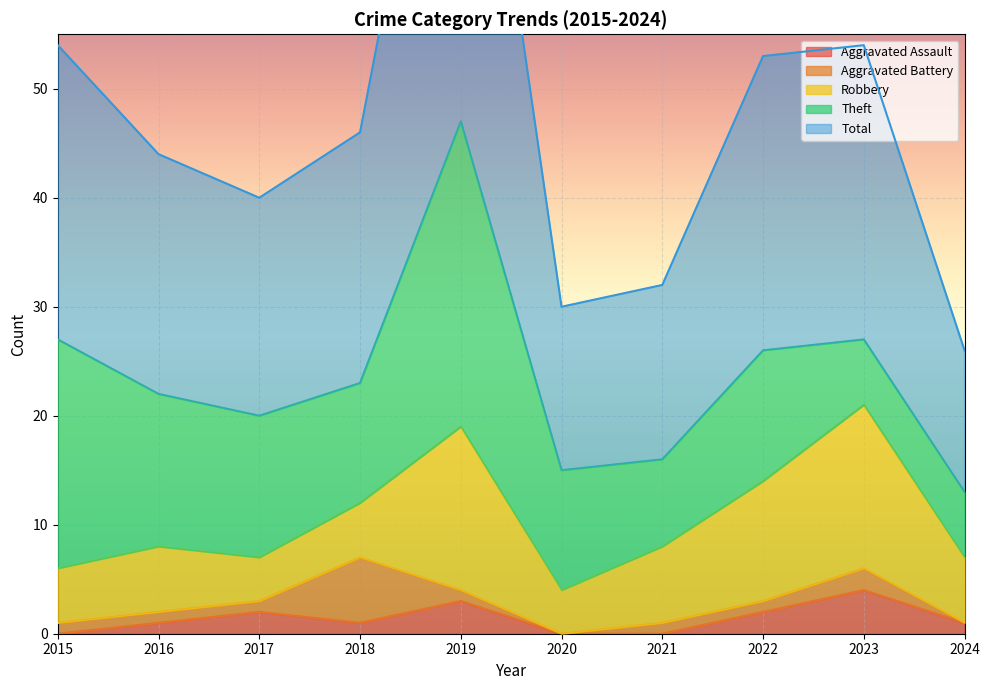

What is the spread (max minus min) of values at 2024?

13